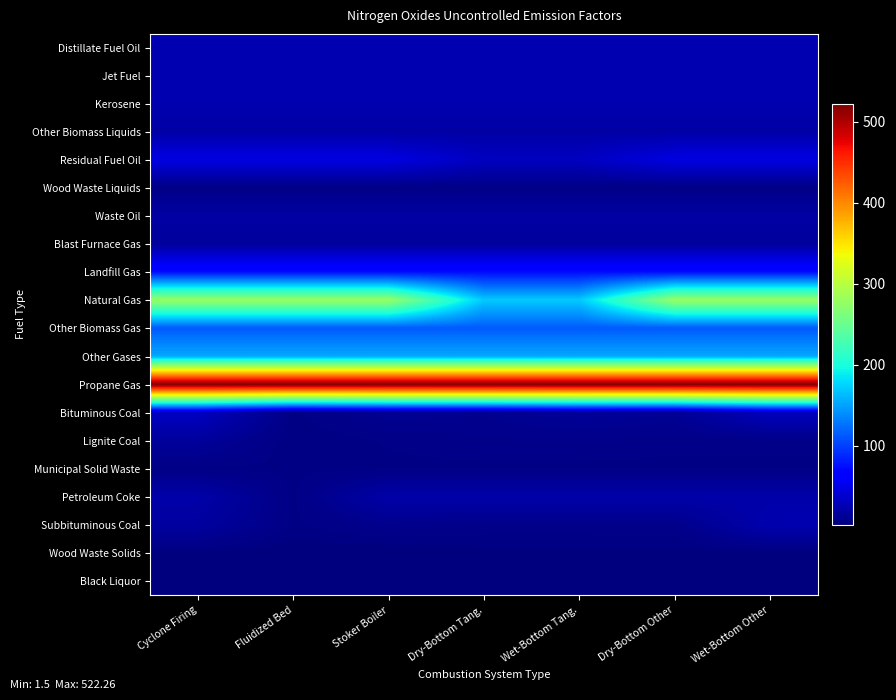

At how many categories does at least one series exceed 500?

7